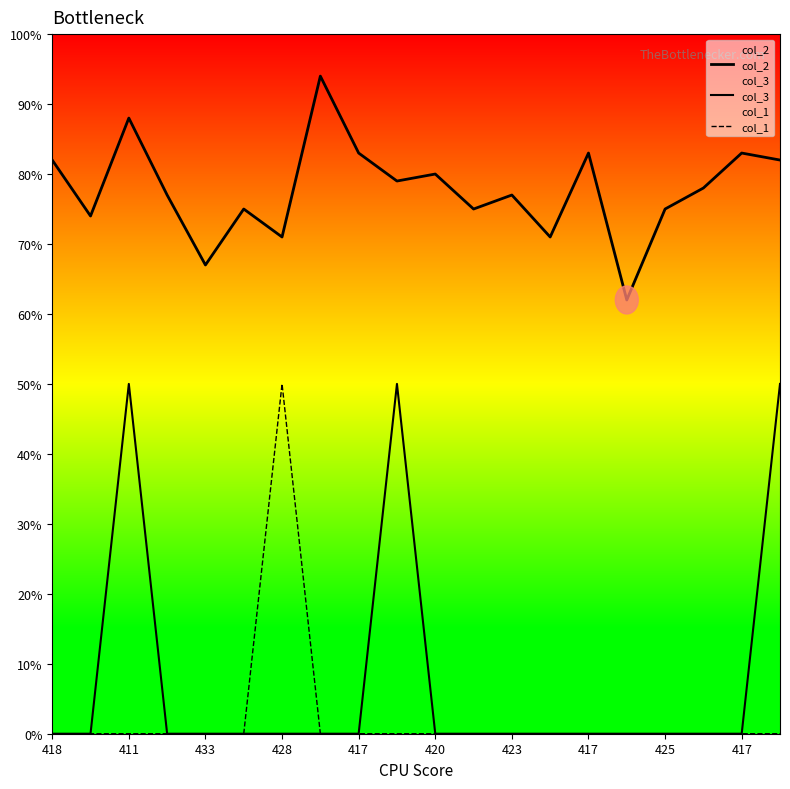

Count the number of data series in this chart.

3